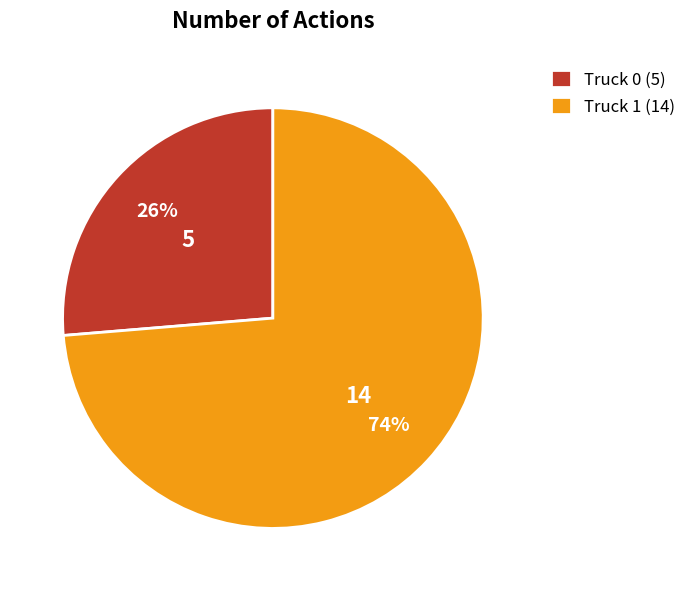

Which has a higher value, Truck 0 or Truck 1?

Truck 1